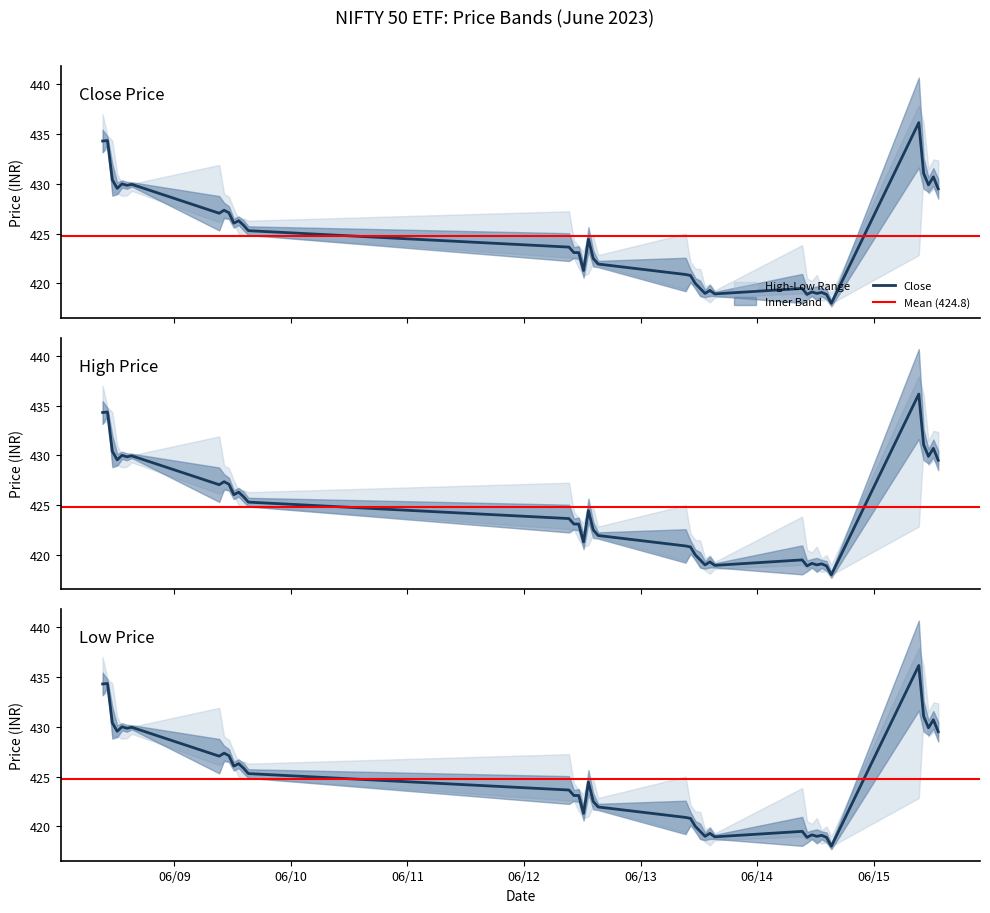

Rank the series by their maximum value, from highest to lowest.

High, Close, Low